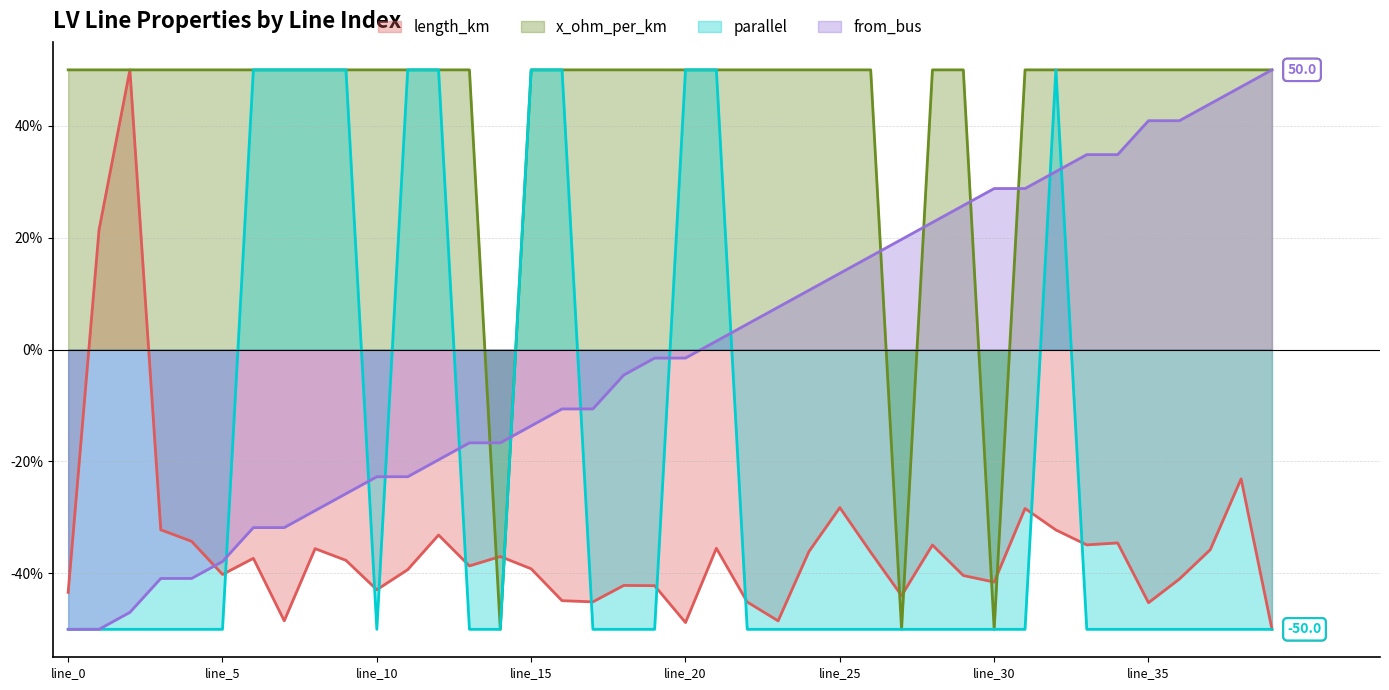

True or false: length_km and from_bus cross at least once.

True